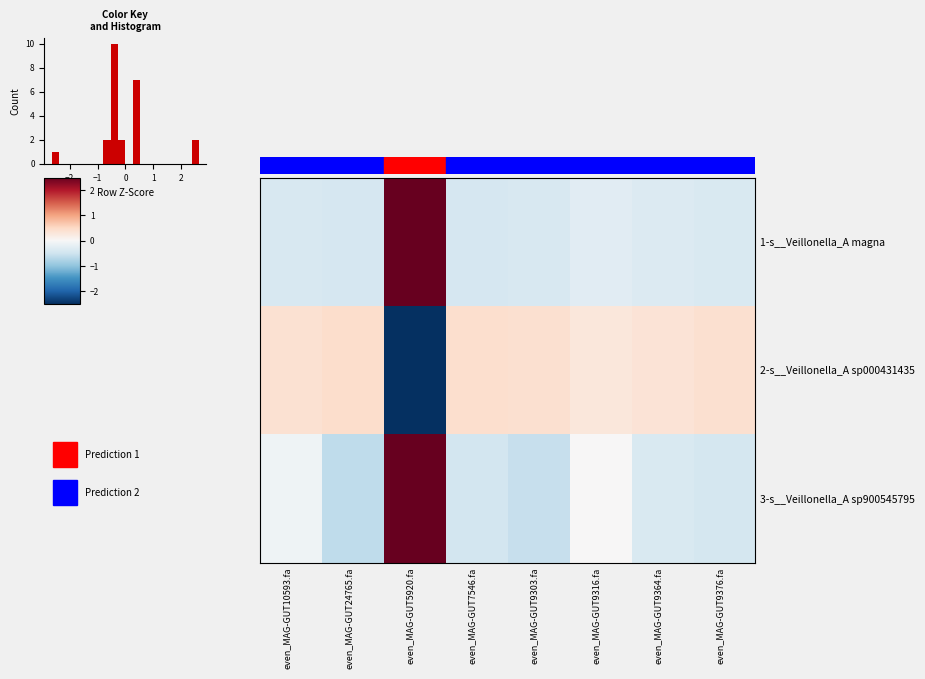

What is the total value across all series at even_MAG-GUT9303.fa?

-0.6